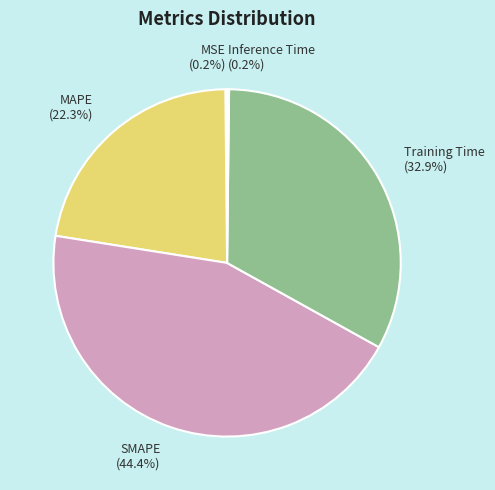

Approximately how many times larger is the value at Training Time compared to SMAPE?

0.7